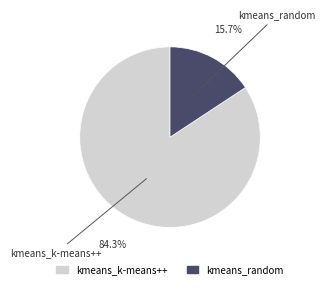

Rank the categories by value from highest to lowest.

kmeans_k-means++, kmeans_random